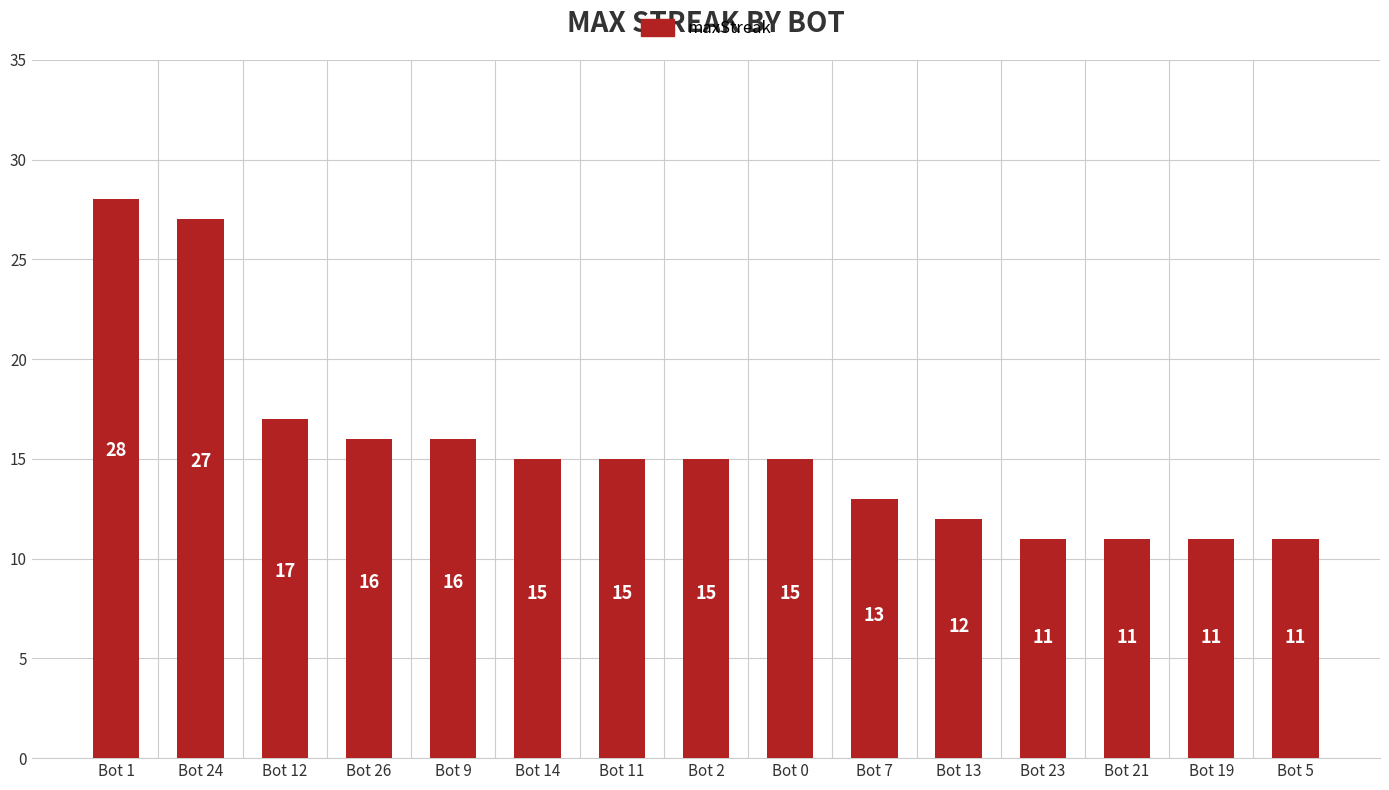

What is the value of the 8th bar from the left?

15